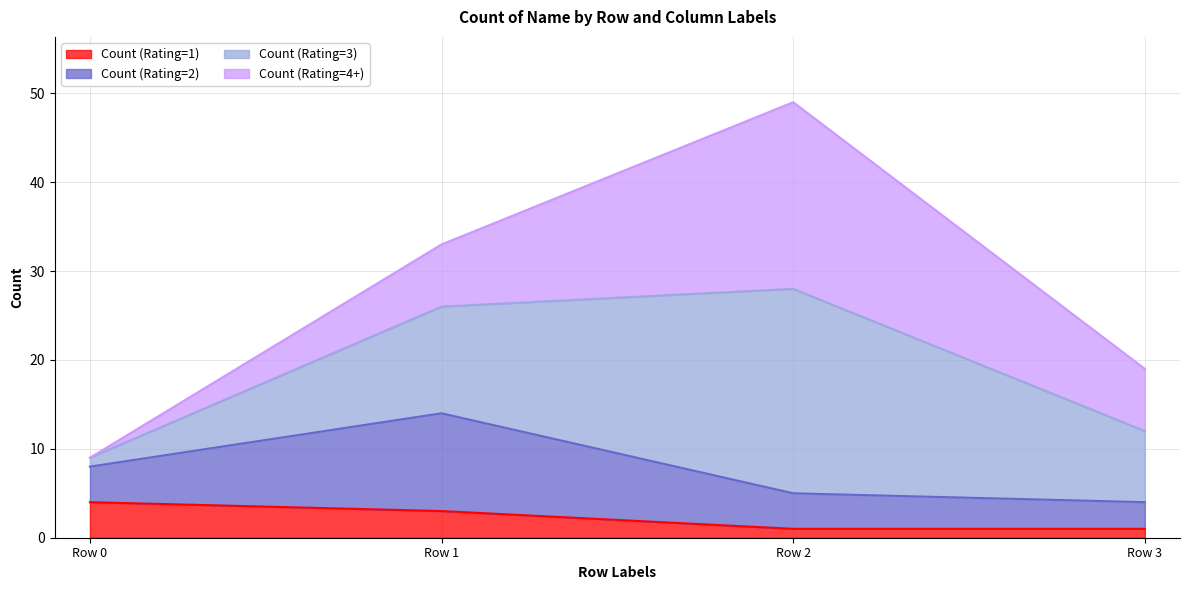

Which series changed the most between Row 0 and Row 3?

Count (Rating=3)